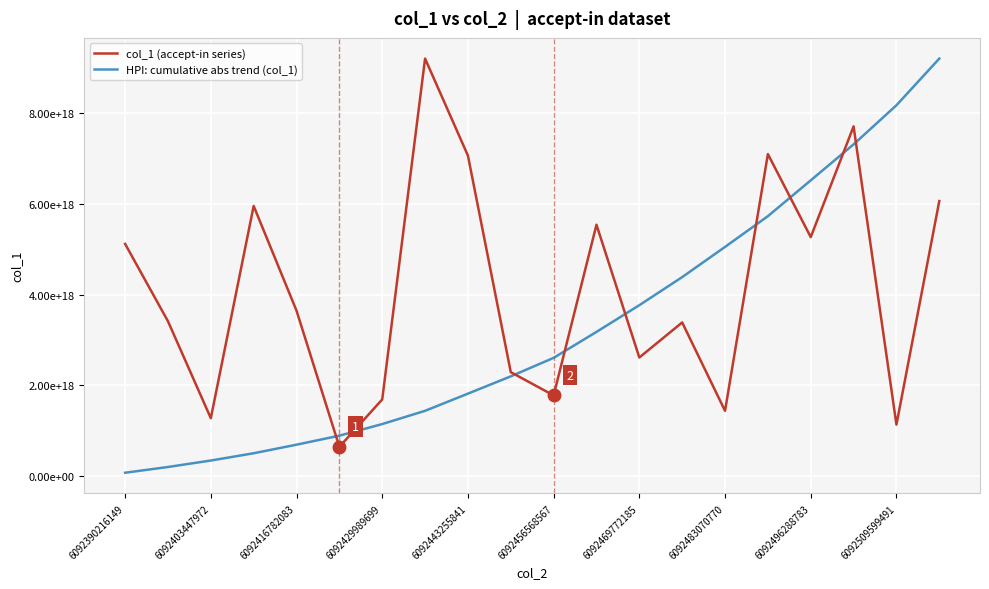

Is this an area chart (filled region under the line)?

No